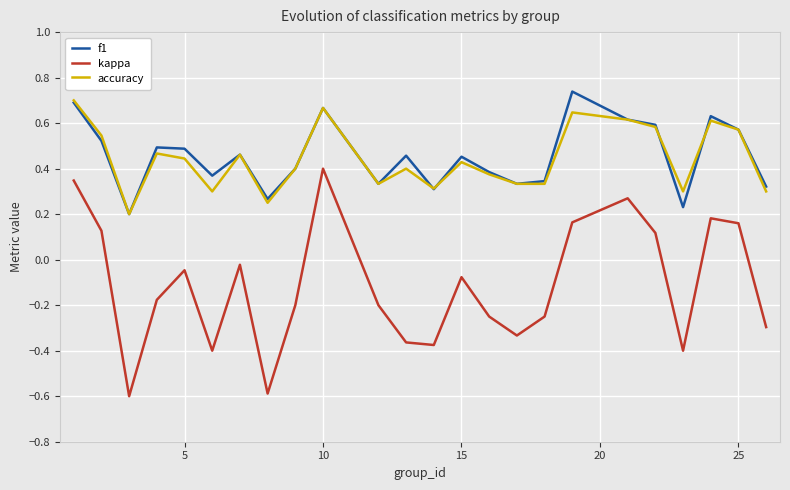

Which series has the largest range (max minus min)?

kappa